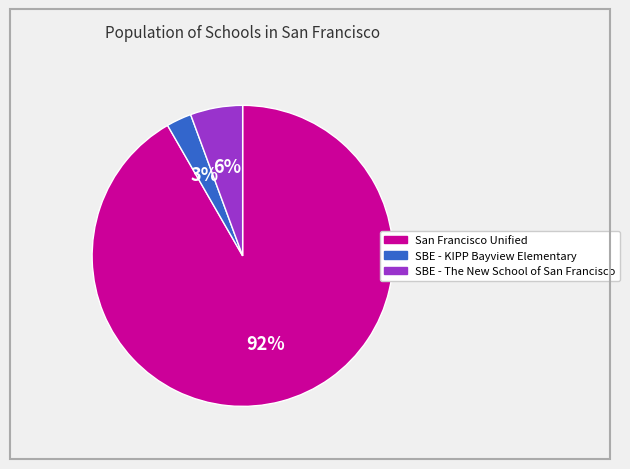

To the nearest percent, what portion does SBE - KIPP Bayview Elementary represent?

3%